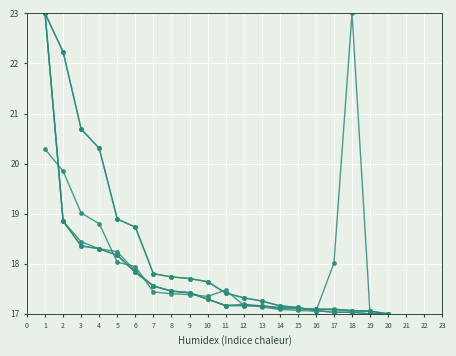

Does the chart have visible grid lines?

Yes